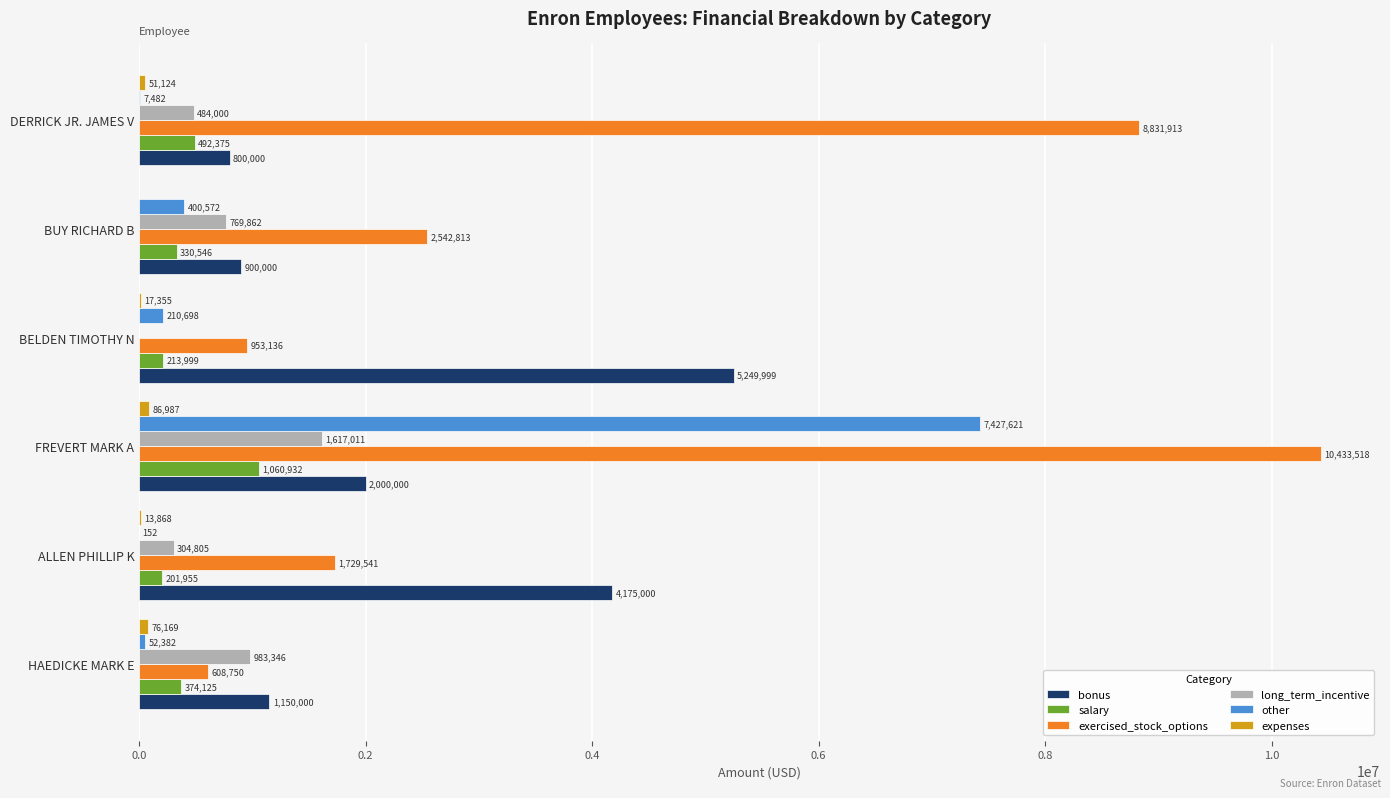

Is it true that salary equals 374125 at HAEDICKE MARK E?

True